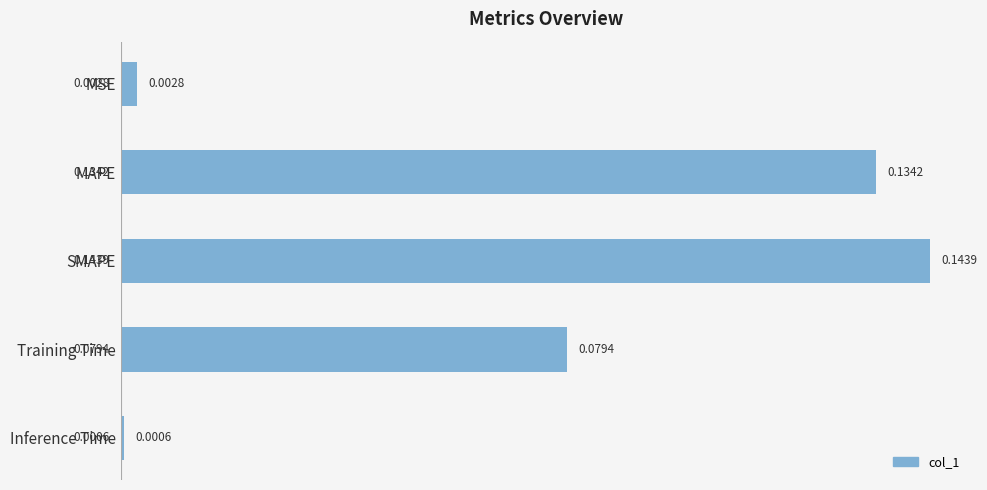

List the labels in order of value, smallest first.

Inference Time, MSE, Training Time, MAPE, SMAPE